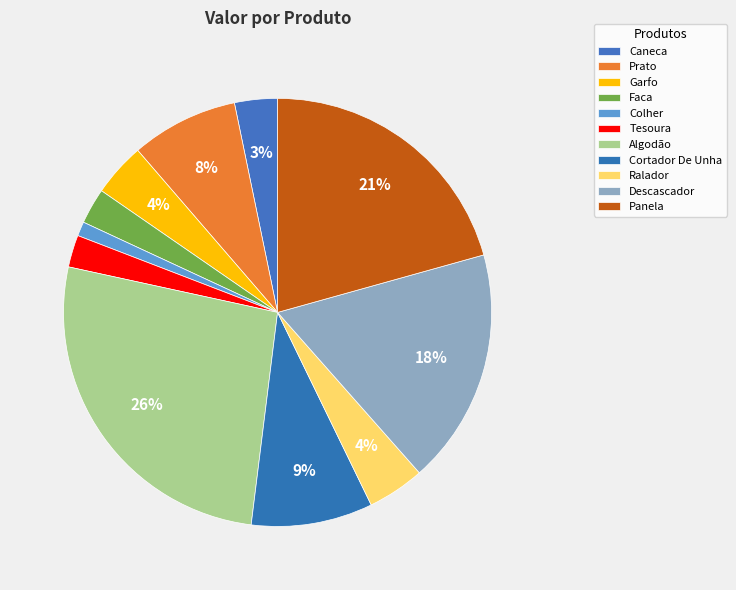

True or false: Panela accounts for 34% of the total.

False